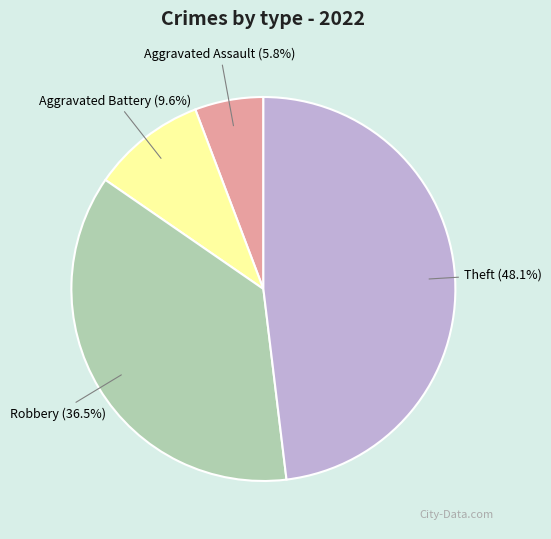

Between Aggravated Battery and Theft, which is larger?

Theft